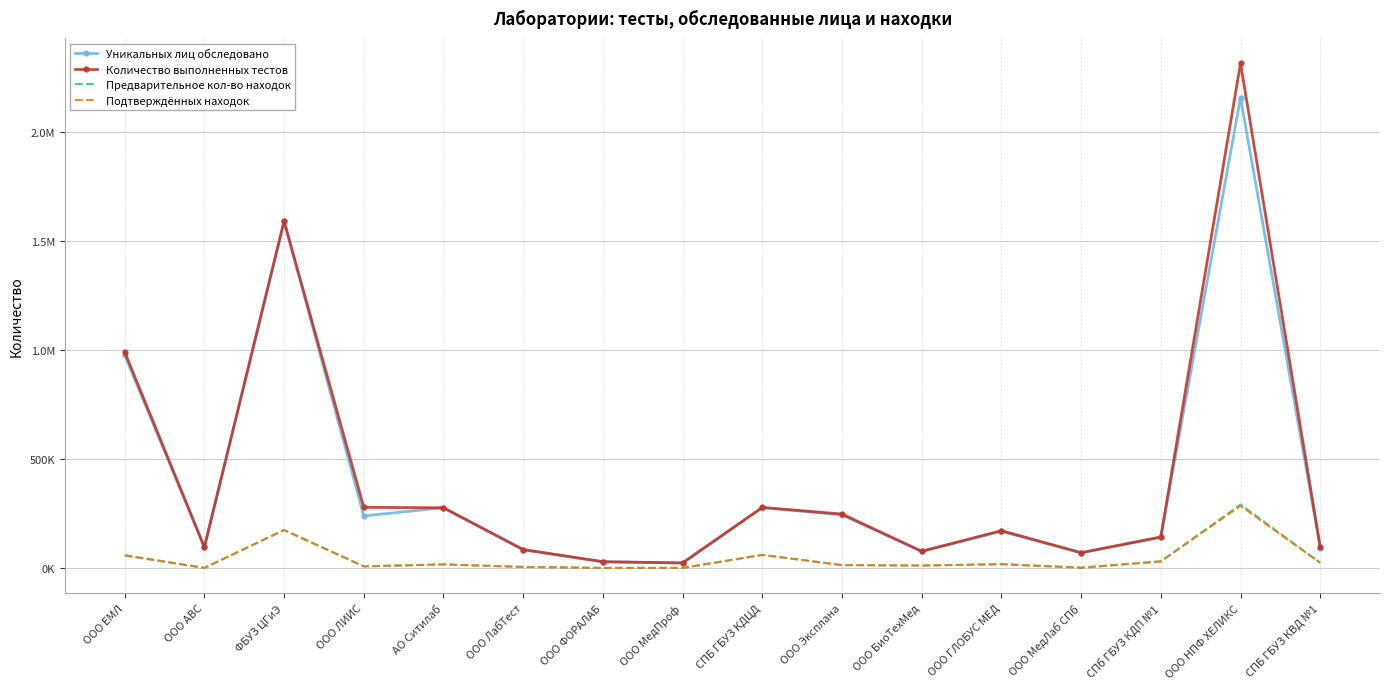

Reading left to right, what are all the values shown in this chart?

Уникальных лиц обследовано: 977162	96205	1591867	239752	277508	84157	29468	24038	278175	243935	77486	168837	70455	142684	2158796	93725
Количество выполненных тестов: 992769	96205	1592540	279391	276994	85473	29468	24038	278562	248495	77286	172123	70943	142702	2317430	97651
Предварительное кол-во находок: 59873	1027	175038	8373	17323	5881	1083	1058	61233	14345	12430	18331	2128	31374	292034	25065
Подтверждённых находок: 57967	1027	175038	8046	17028	5443	1083	1058	60744	13791	11857	18069	2128	30782	285604	24421